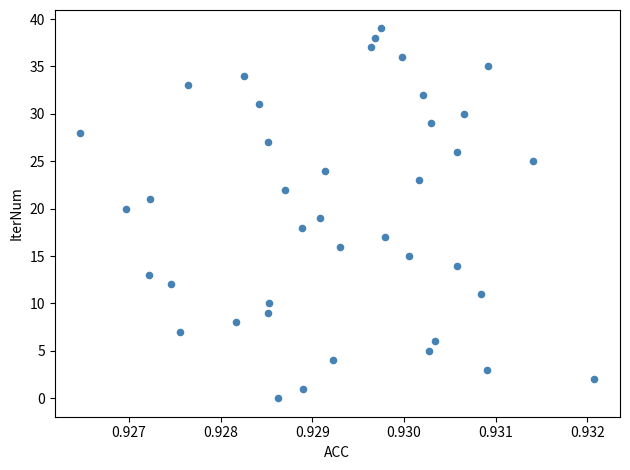

What is the range of Y values (max minus min)?

39